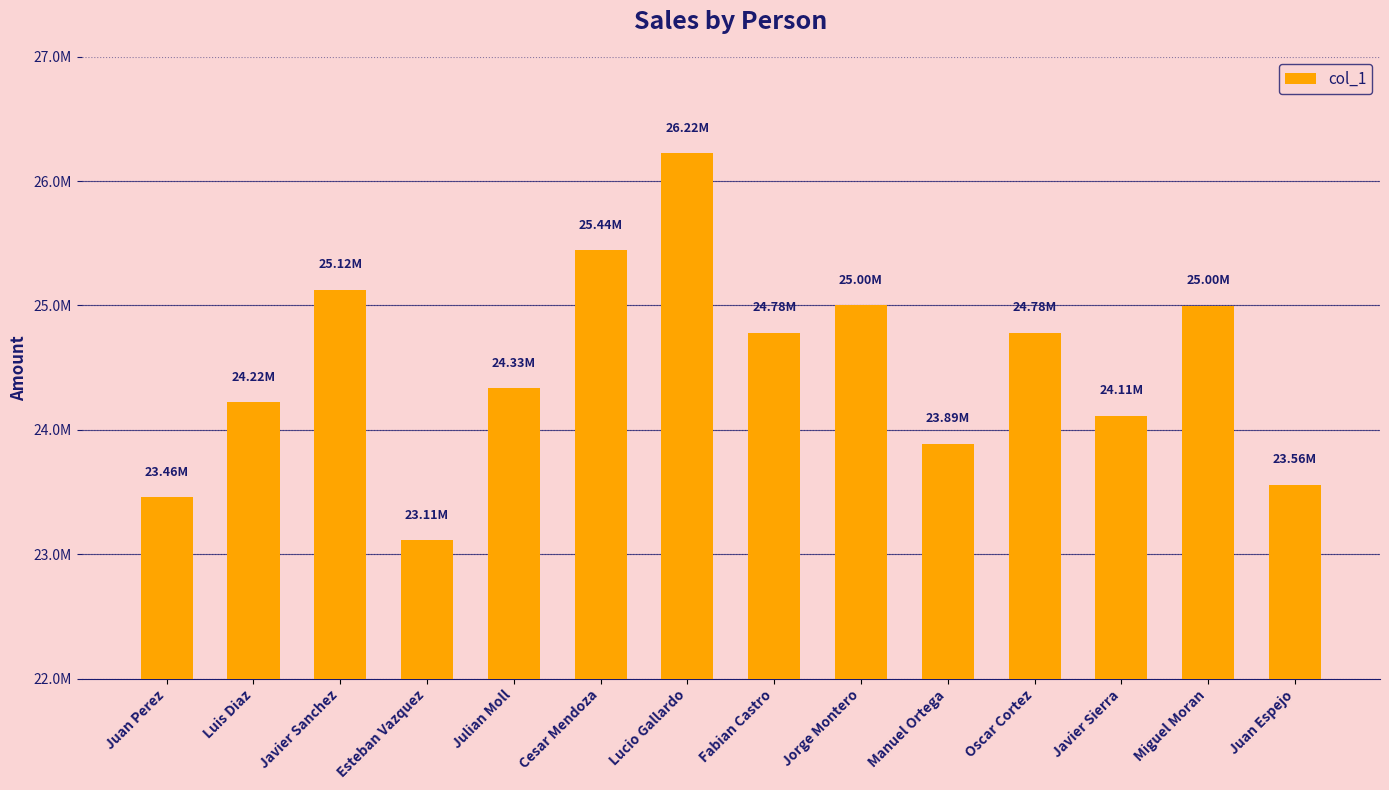

Are the bars horizontal?

No